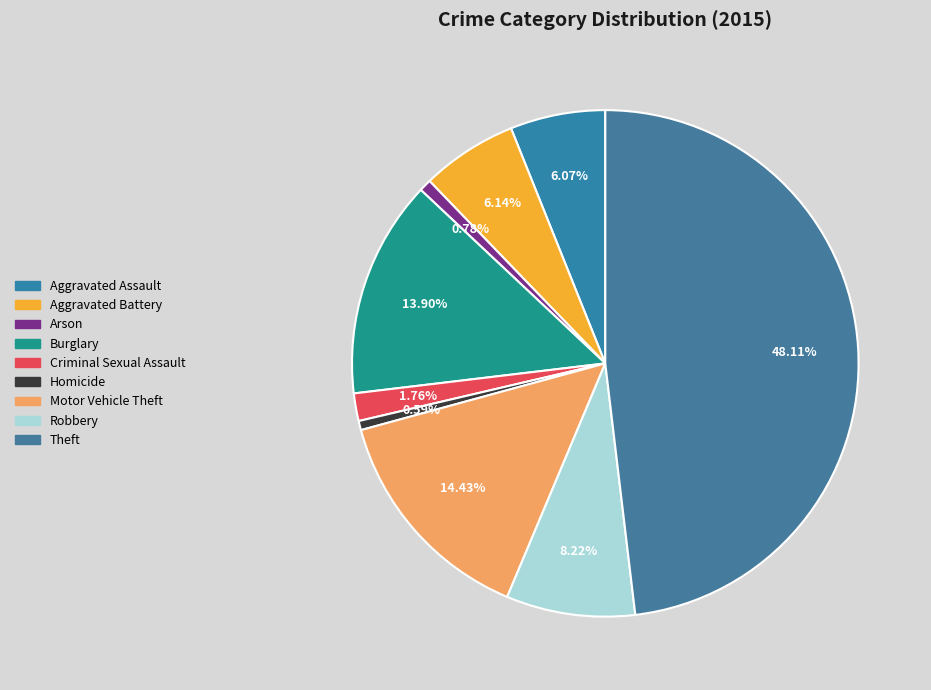

What percentage do Criminal Sexual Assault and Arson together represent?

2.5%